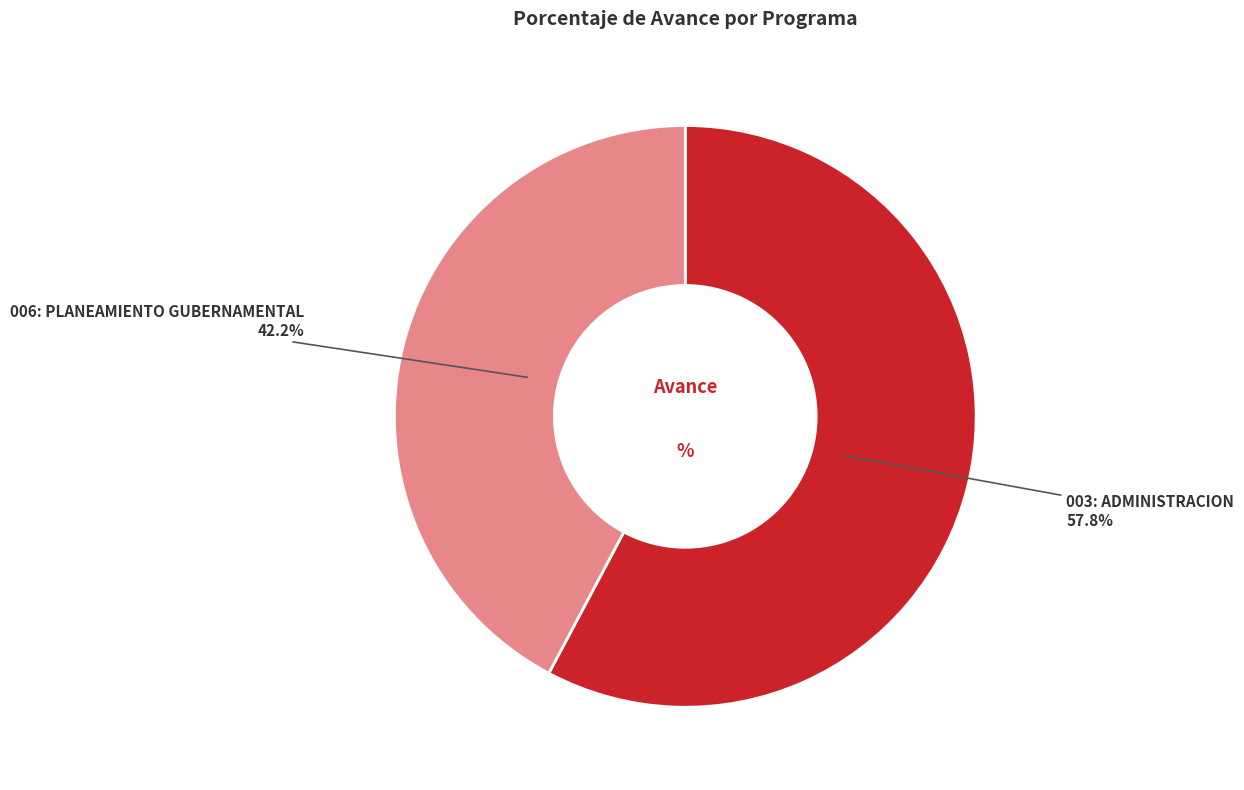

Is there any slice that represents more than half of the pie?

Yes